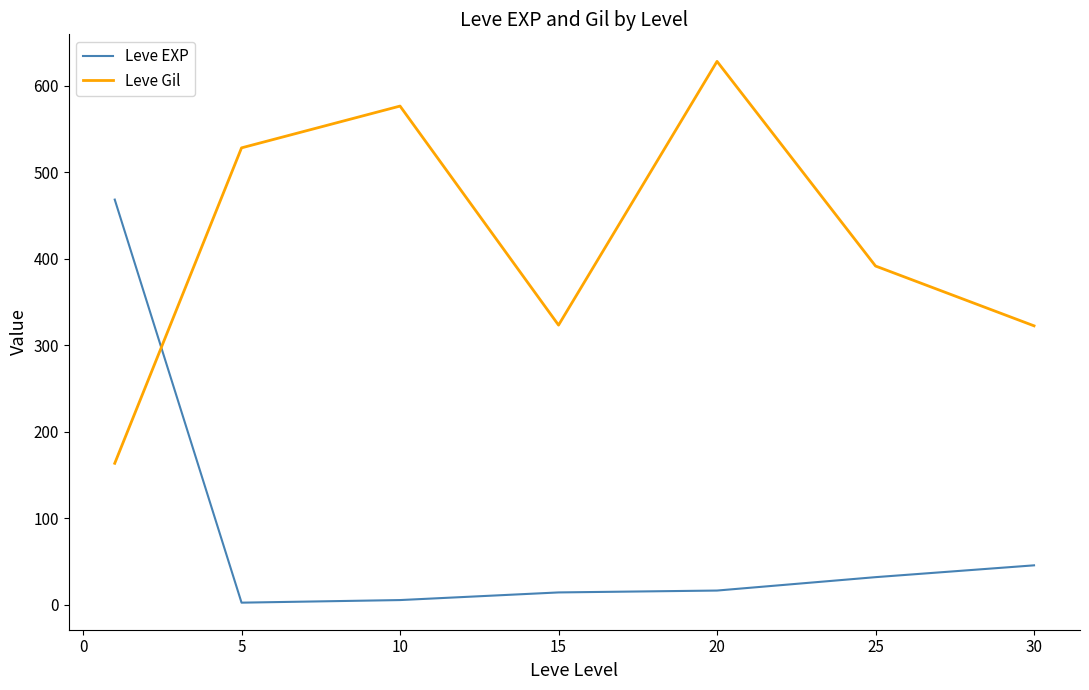

Rank the series by their maximum value, from lowest to highest.

Leve EXP, Leve Gil